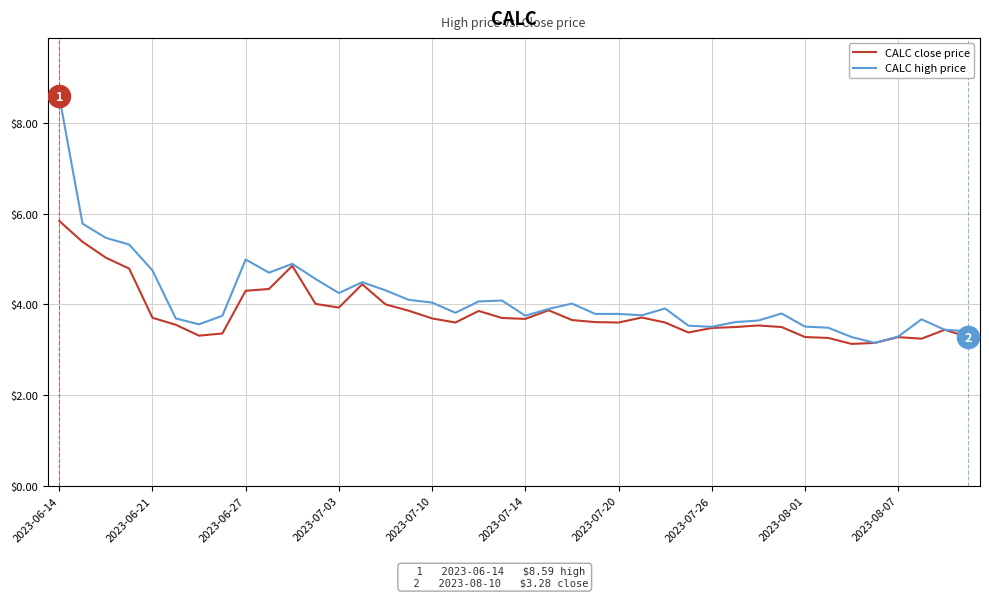

List the series in order of their peak value, highest first.

CALC high price, CALC close price